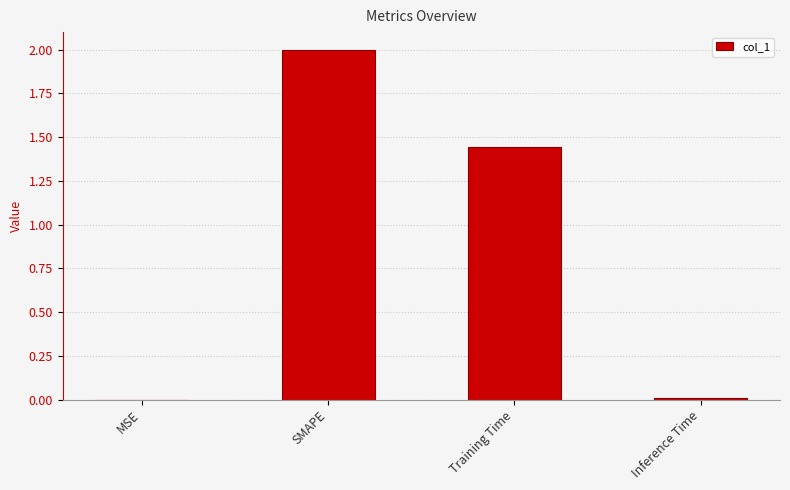

The value at Training Time is 2.5. True or false?

False